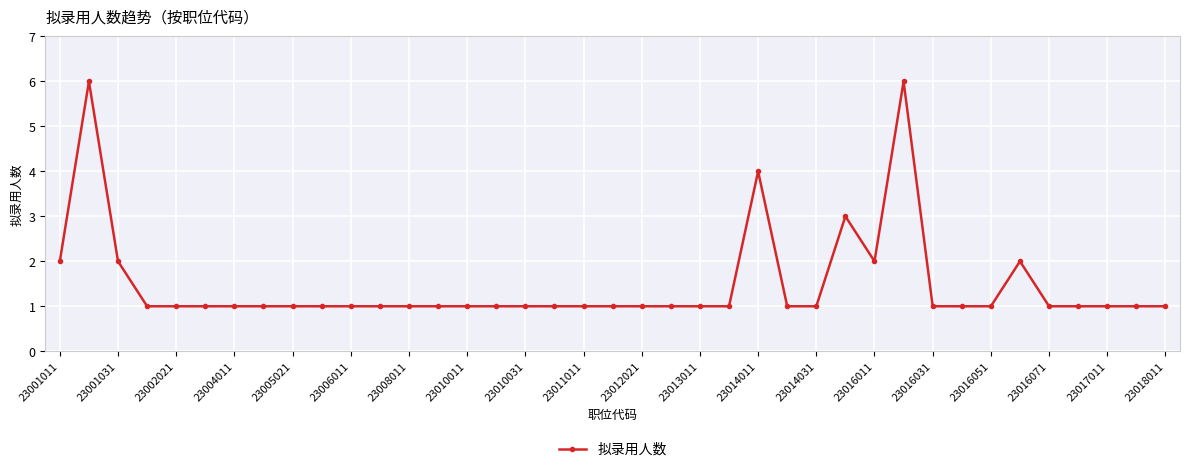

True or false: there are more than 1 points higher than both neighbors.

True